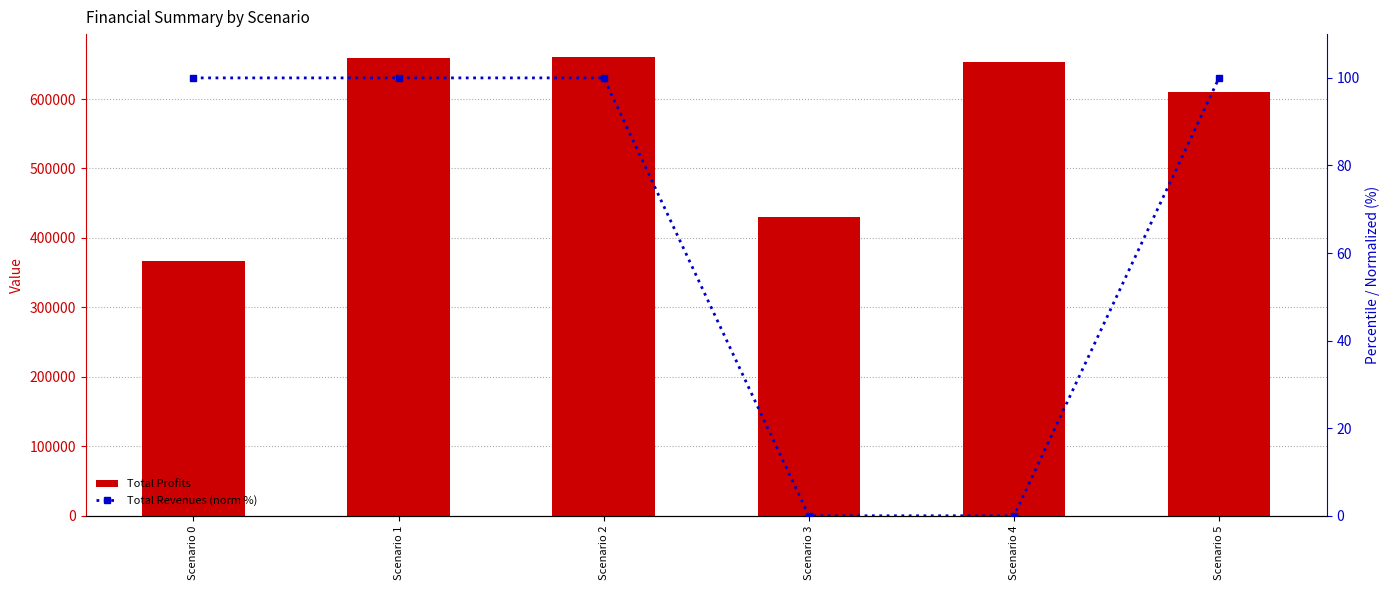

Which category has the lowest value across all series?

Scenario 4